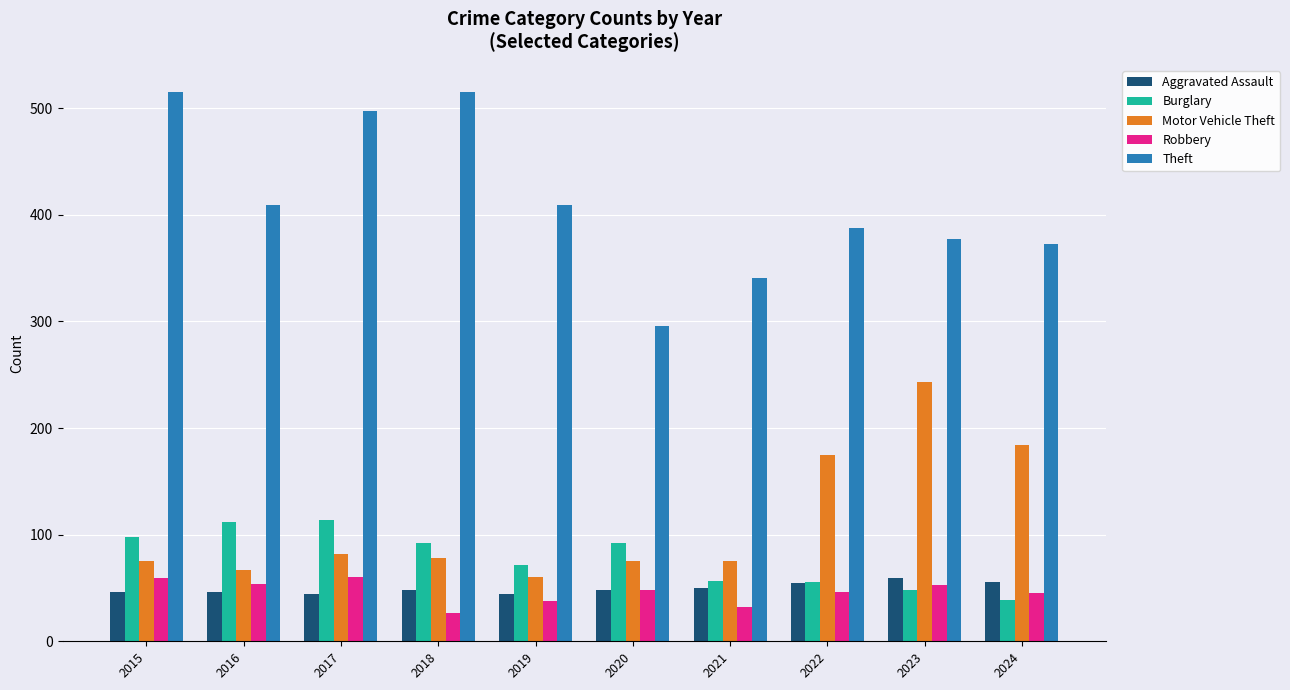

What is the difference between the second highest and minimum values in the Aggravated Assault series?

12